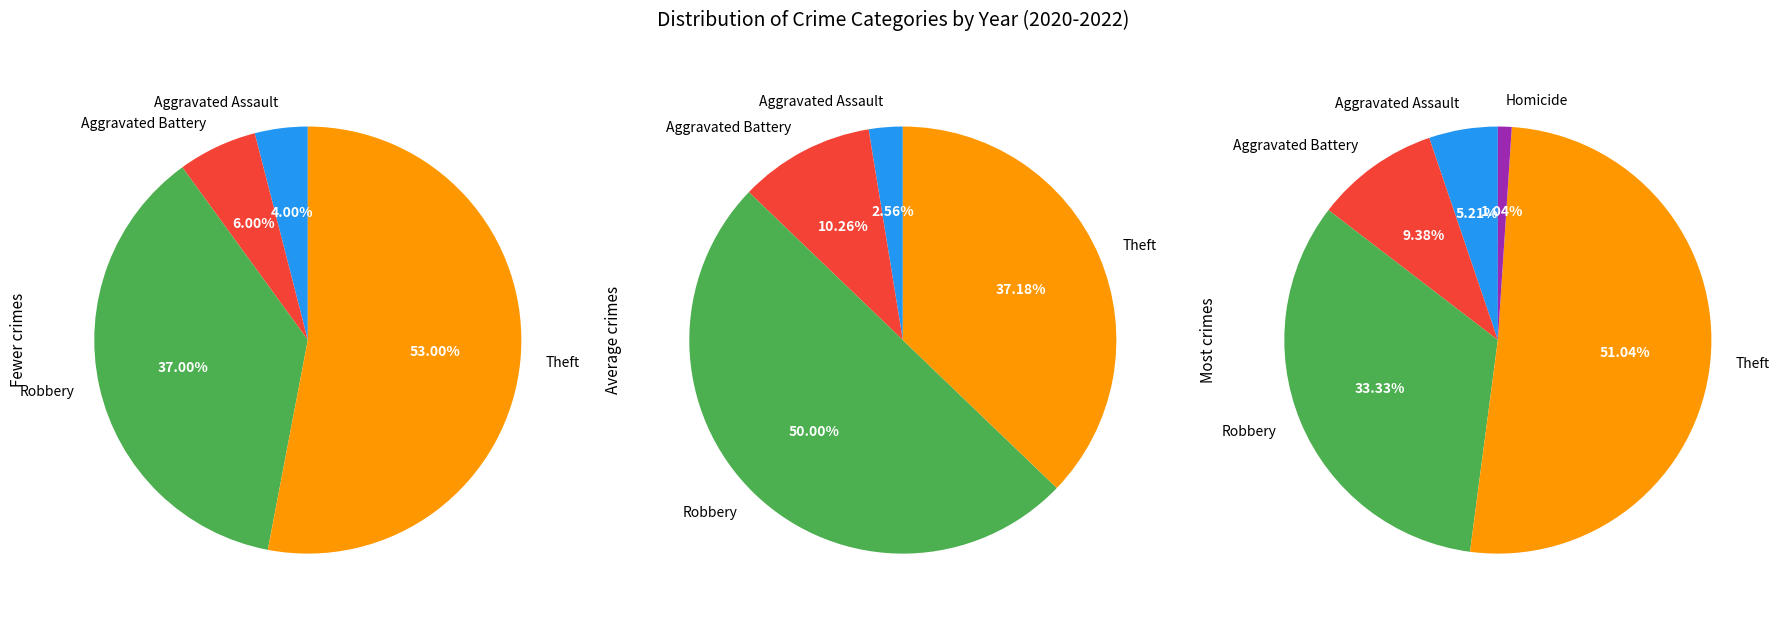

To the nearest percent, what percentage of the pie is Robbery?

37%